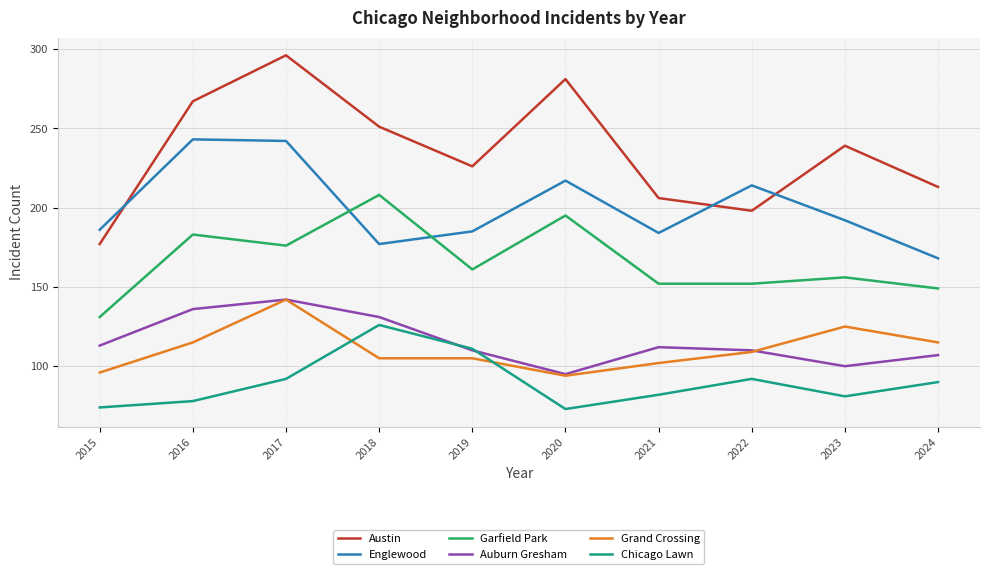

What are all the series names shown in the legend?

Austin, Englewood, Garfield Park, Auburn Gresham, Grand Crossing, Chicago Lawn